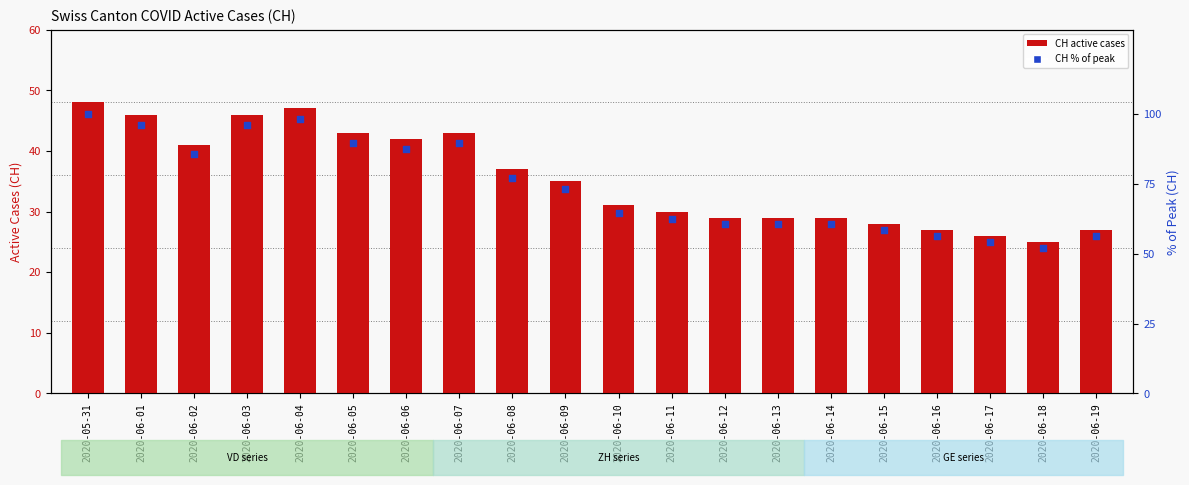

Which series has the largest total across all categories?

CH % of peak